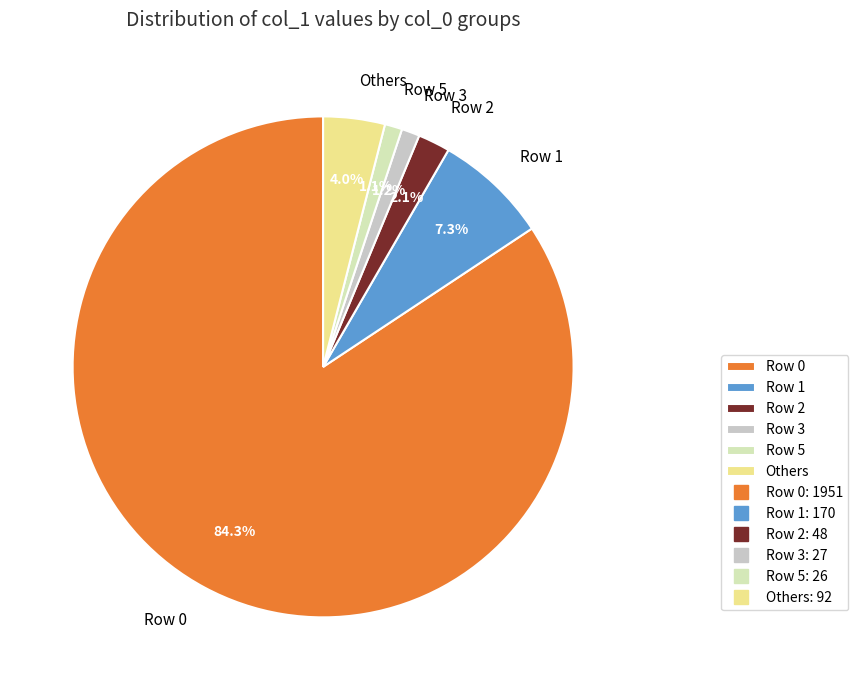

Which has a higher value, Row 0 or Row 3?

Row 0